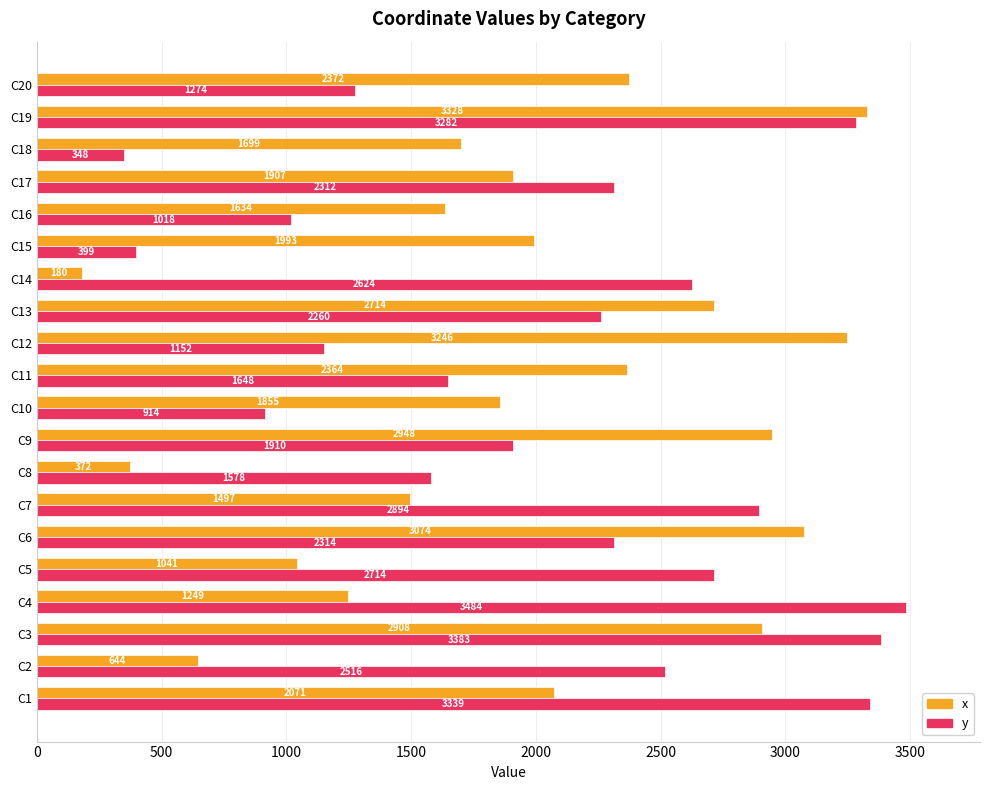

List the labels in order of y value, smallest first.

C18, C15, C10, C16, C12, C20, C8, C11, C9, C13, C17, C6, C2, C14, C5, C7, C19, C1, C3, C4